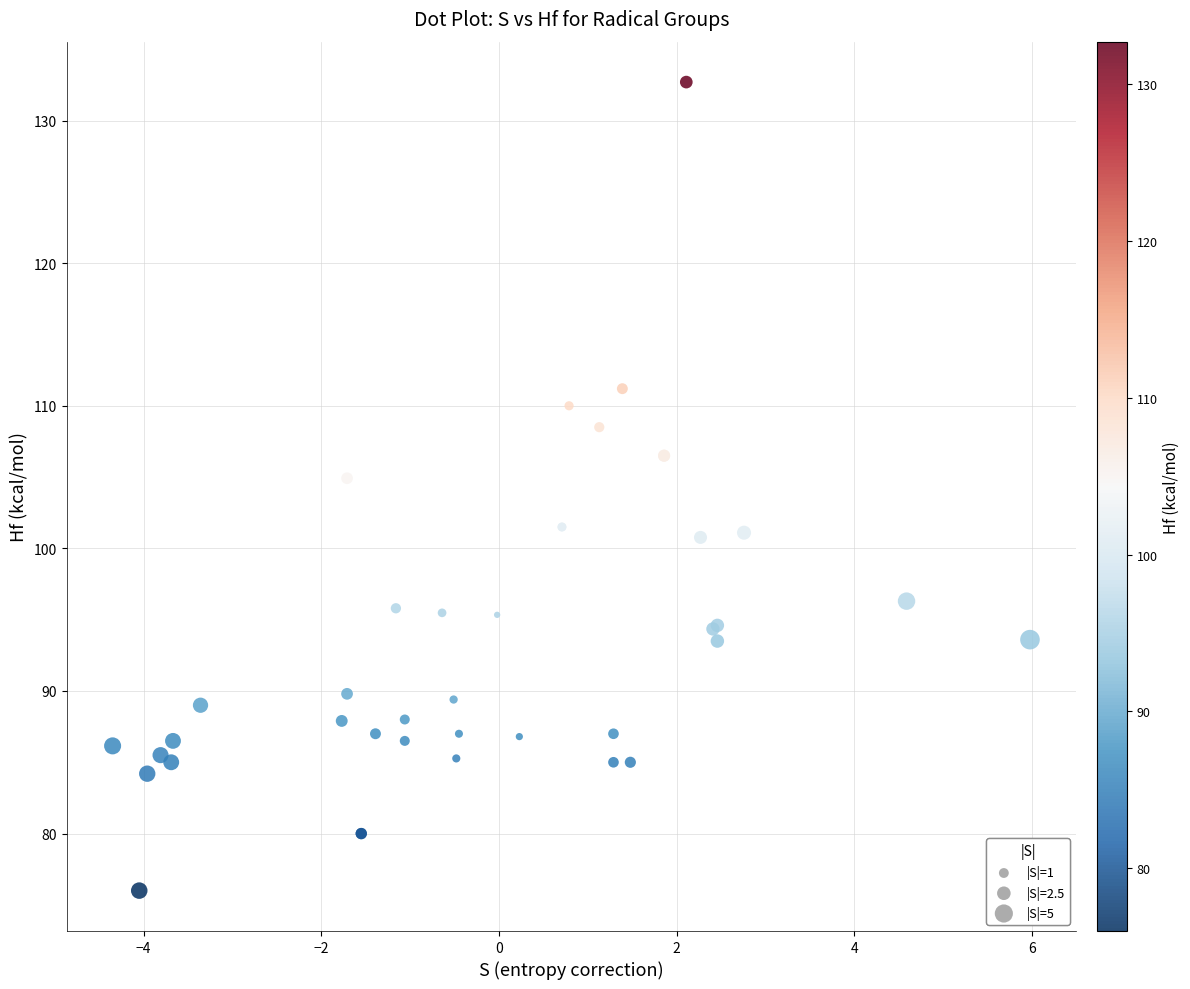

What Y value in the scatter plot is closest to 104?

104.9